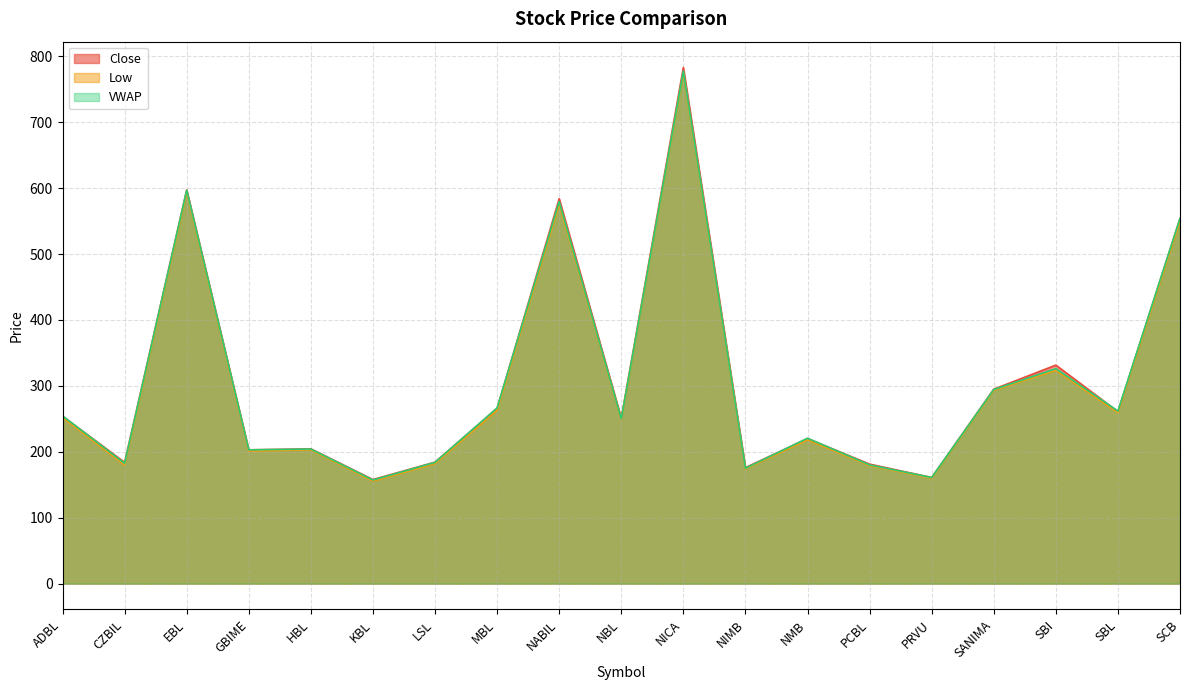

What is the average value of the VWAP series?

306.8